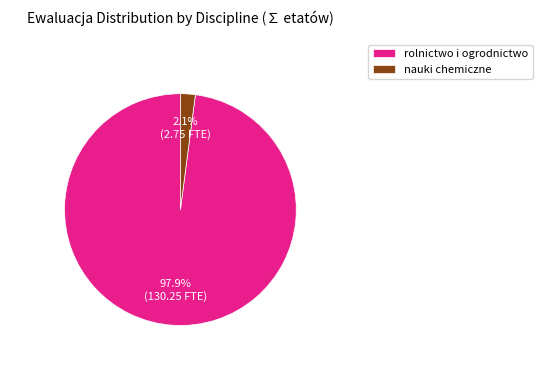

Which has a higher value, rolnictwo i ogrodnictwo or nauki chemiczne?

rolnictwo i ogrodnictwo